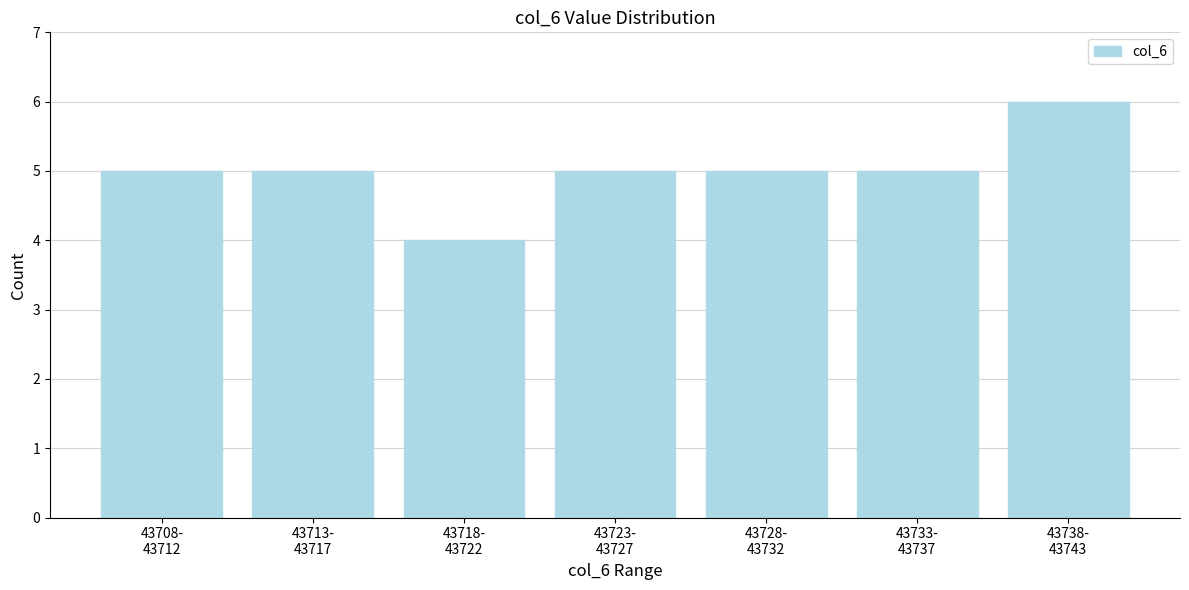

Reading left to right, transcribe all the data shown in this chart.

5	5	4	5	5	5	6